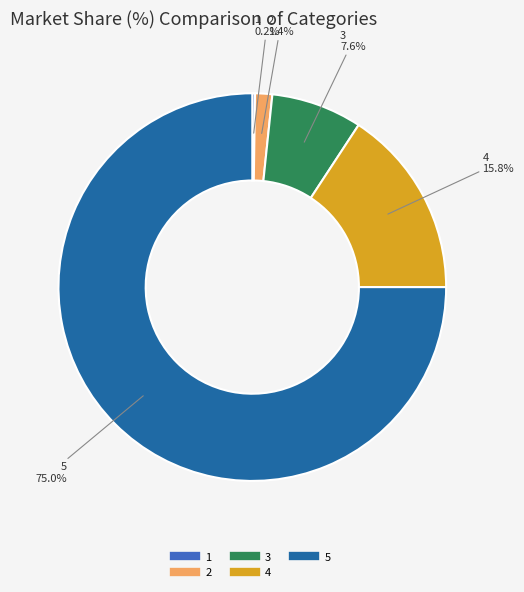

To the nearest percent, what is the average slice percentage?

20%